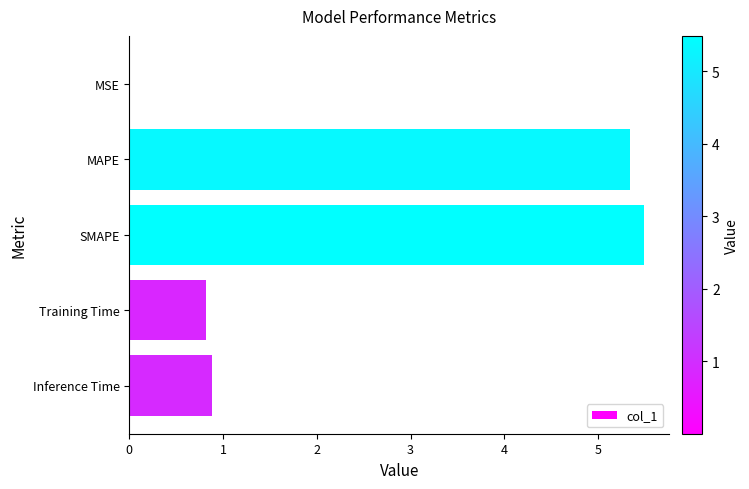

What is the change in value from MAPE to Inference Time?

-4.5